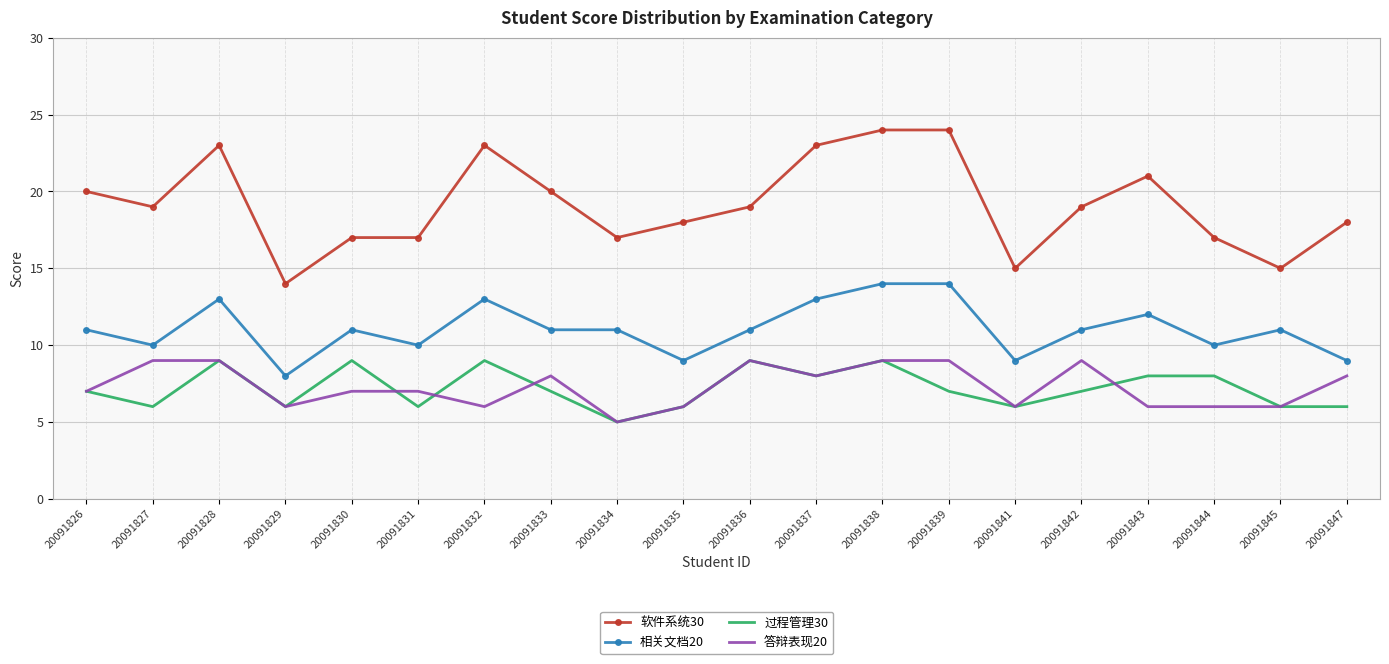

The 相关文档20 series shows 14 at 20091841. True or false?

False